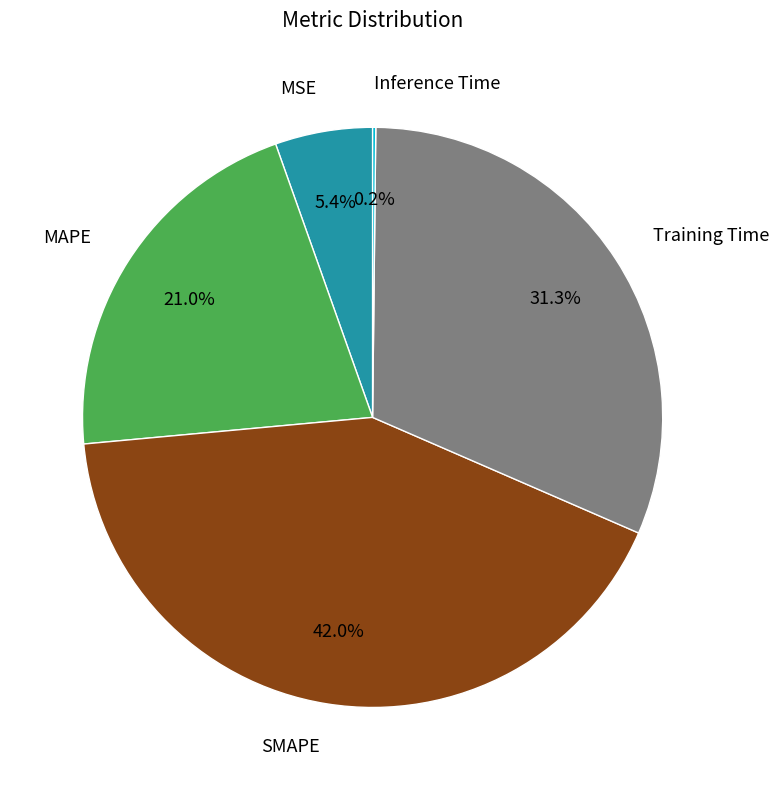

What percentage is NOT represented by Training Time?

68.7%